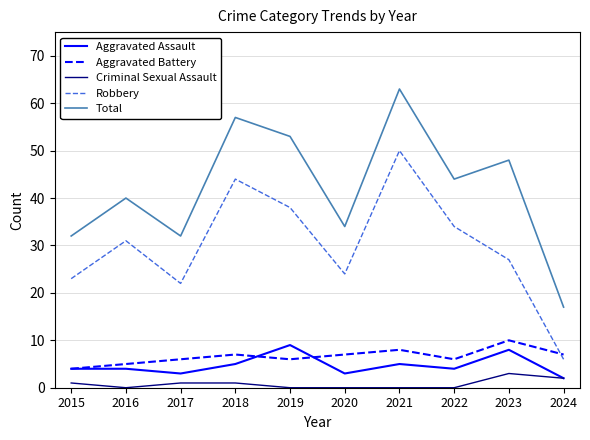

True or false: Total and Criminal Sexual Assault intersect in this chart.

False